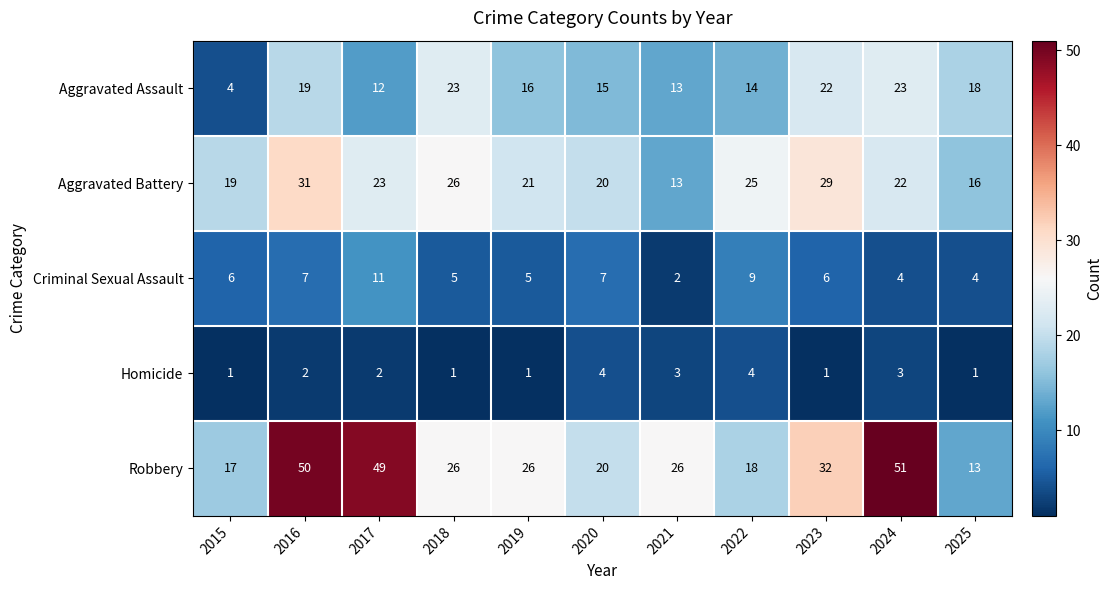

Between 2016 and 2022, which series saw the biggest shift?

Robbery